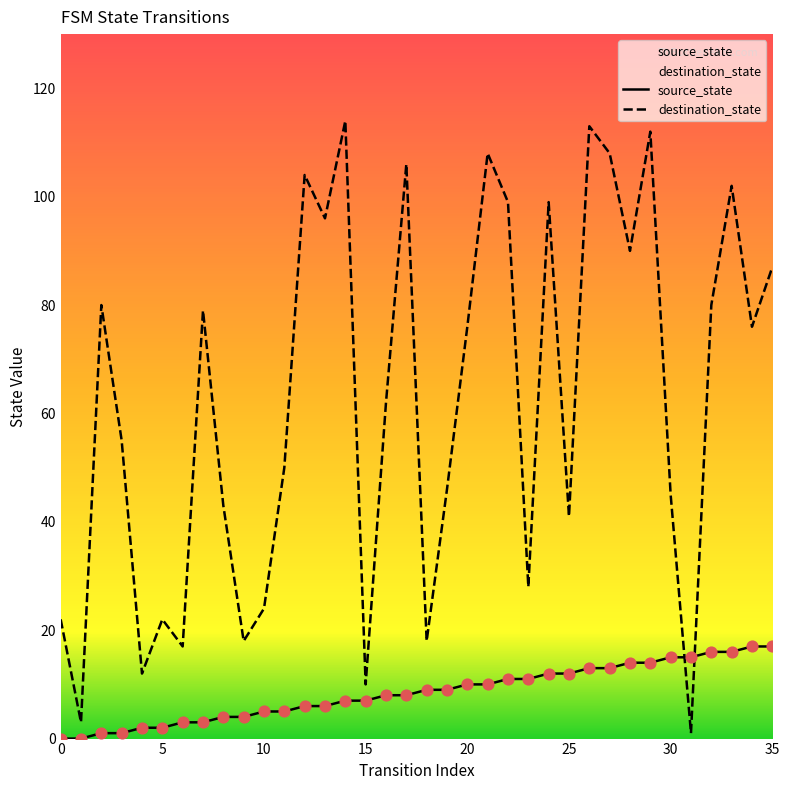

Which series has the largest total across all categories?

destination_state